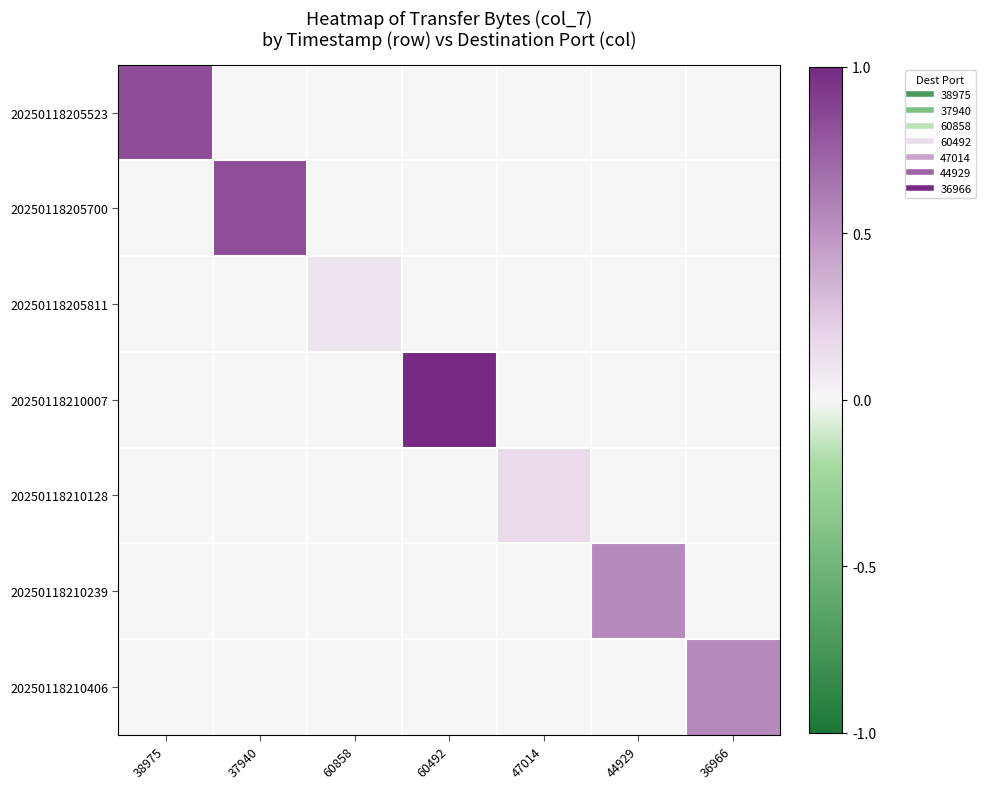

How many series are shown in this chart?

7